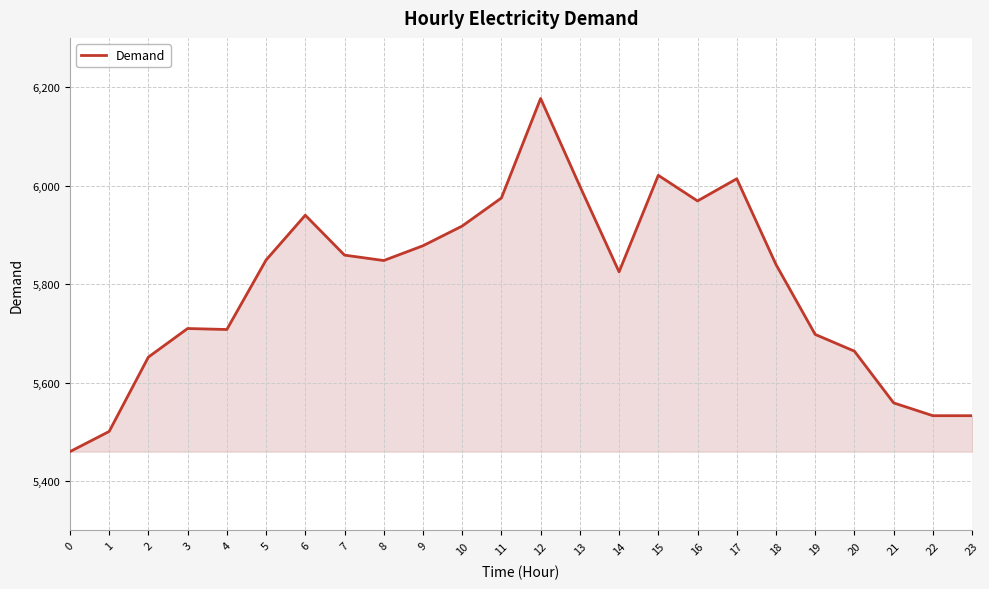

True or false: the data shows 3148 at 21.

False